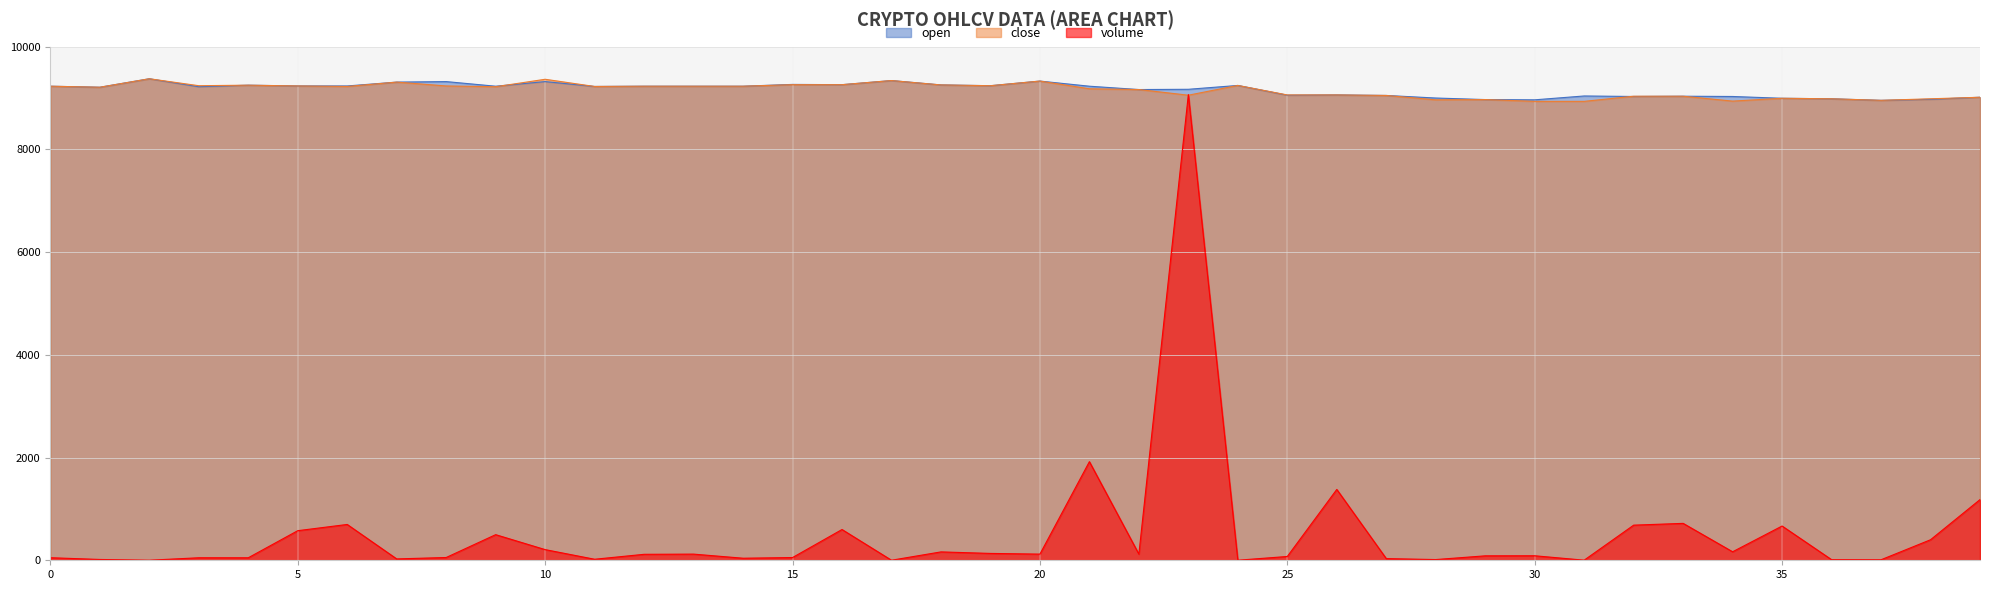

What is the difference between the highest and lowest values at 22?

9045.0